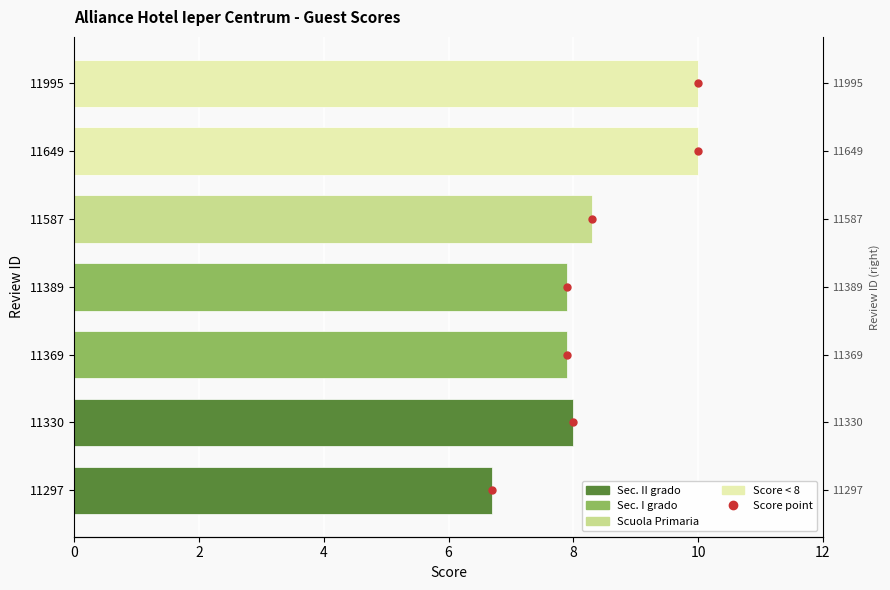

Count the number of categories in the chart.

7